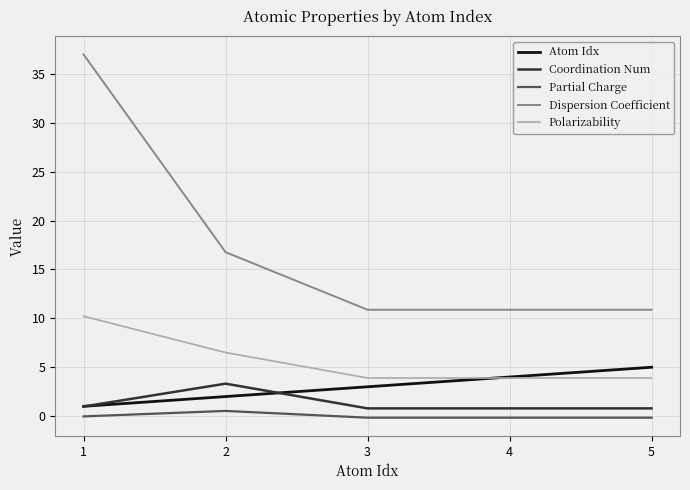

True or false: Polarizability and Dispersion Coefficient cross at least once.

False